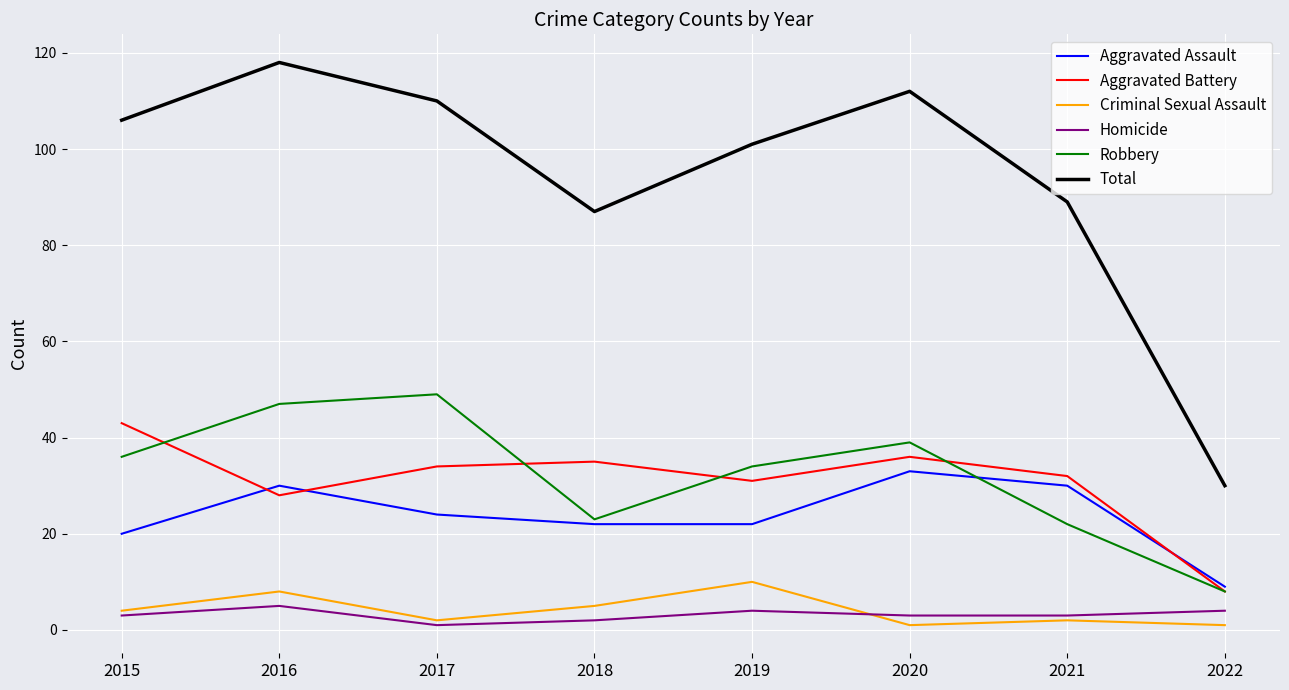

The value of Criminal Sexual Assault at 2018 is 5. True or false?

True